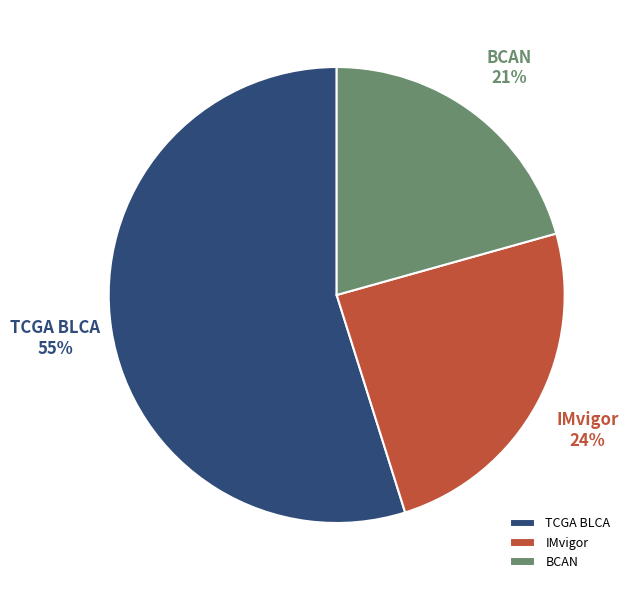

The IMvigor slice represents 24% of the pie. True or false?

True